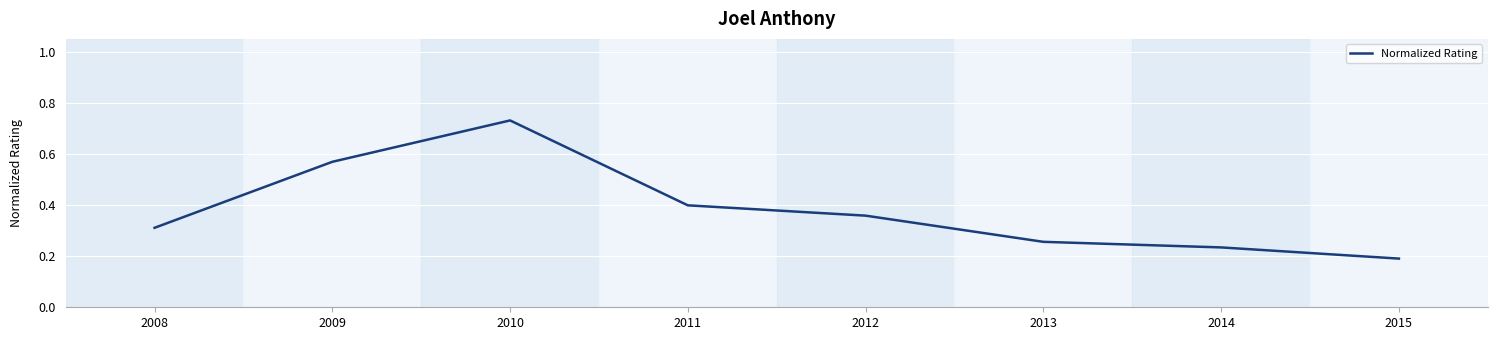

True or false: the data shows 0.0 at 2015.

False